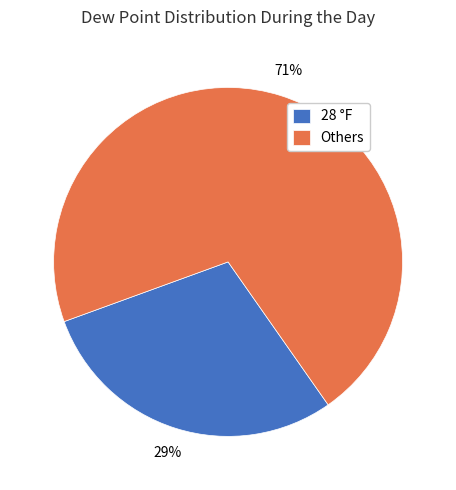

To the nearest percent, what is the difference between the largest and smallest slice percentages?

42%